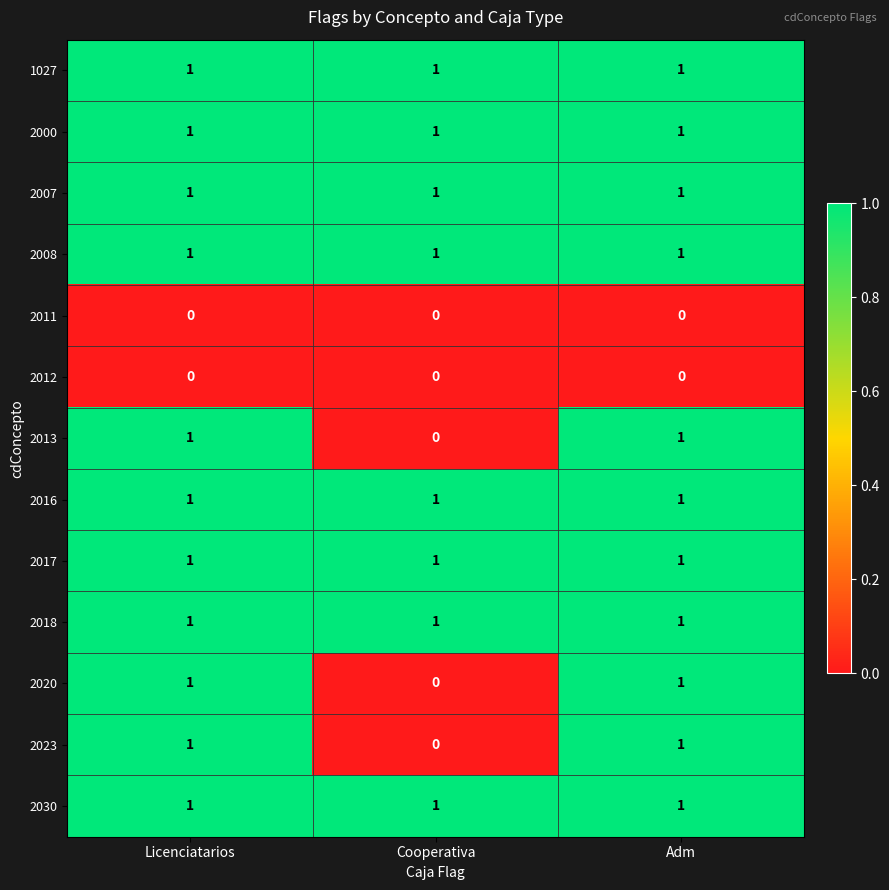

What is the total value across all series at Licenciatarios?

11